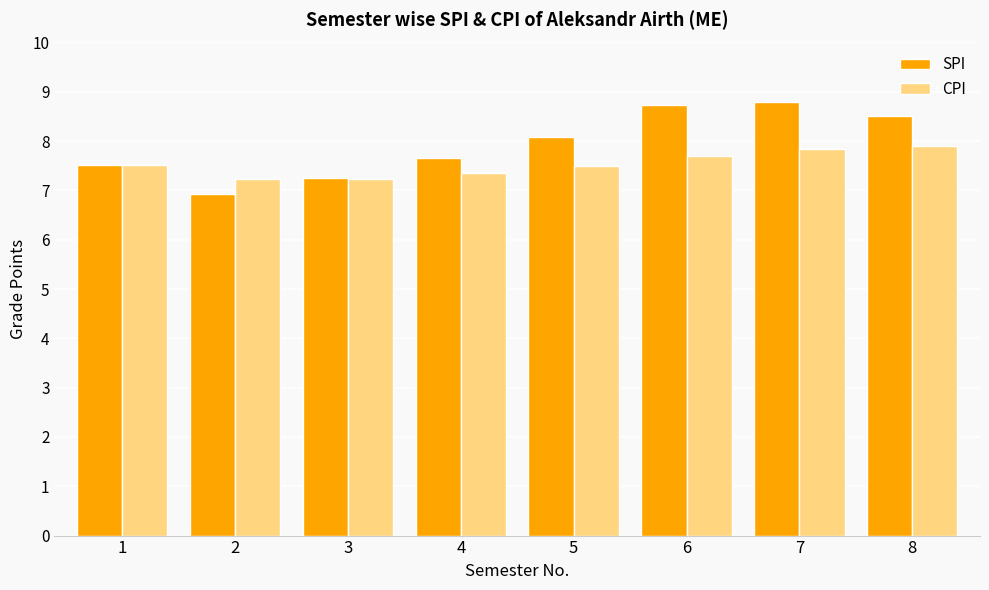

What are all the series names shown in the legend?

SPI, CPI